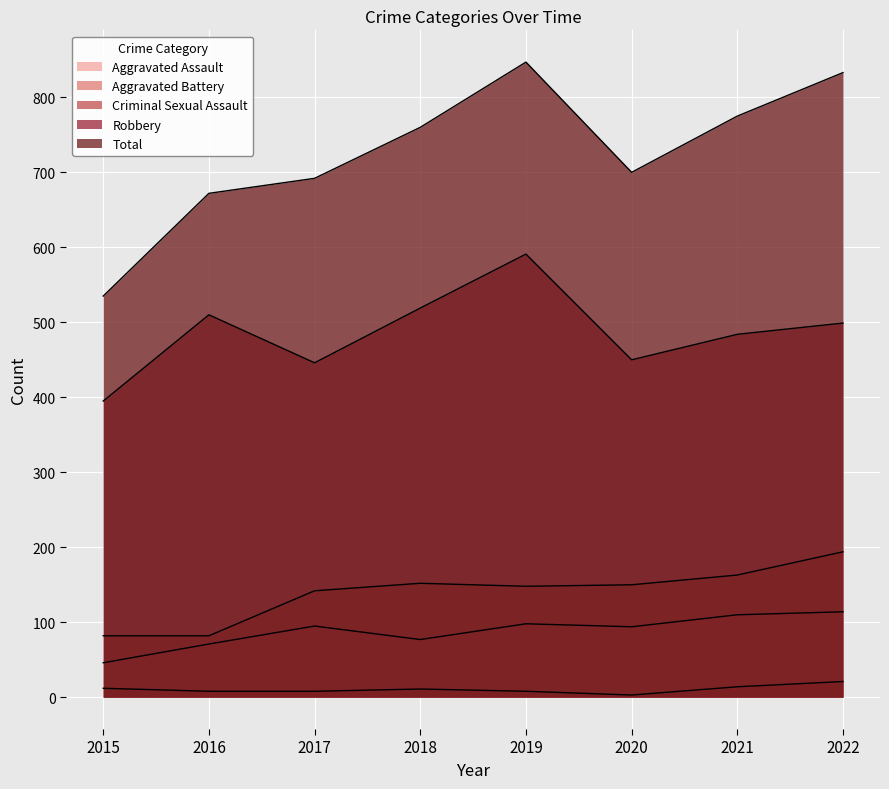

True or false: Total has a value of 436 at 2019.

False